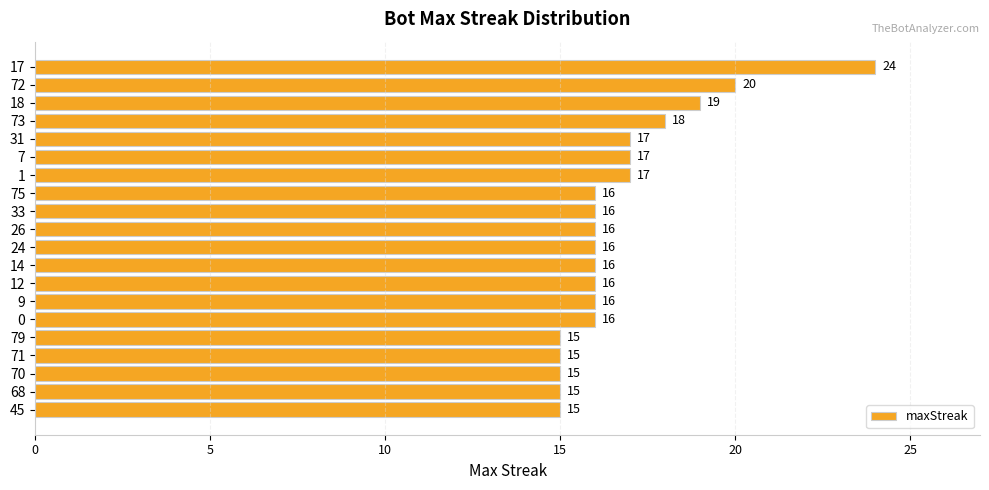

What is the label of the 9th bar from the top?

33